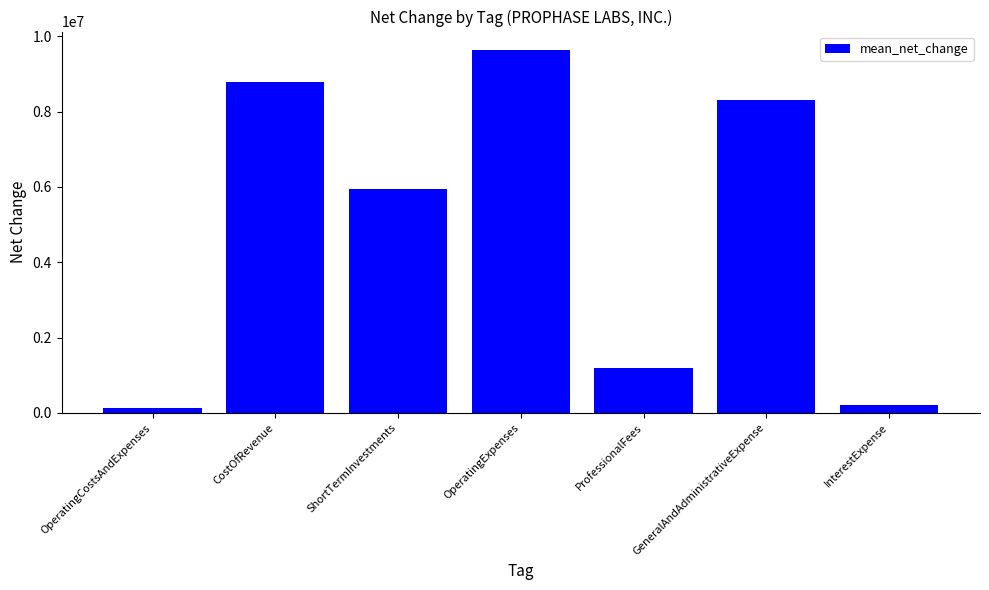

Reading left to right, transcribe all the data shown in this chart.

144000	8783000	5946000	9645000	1203000	8298000	215000